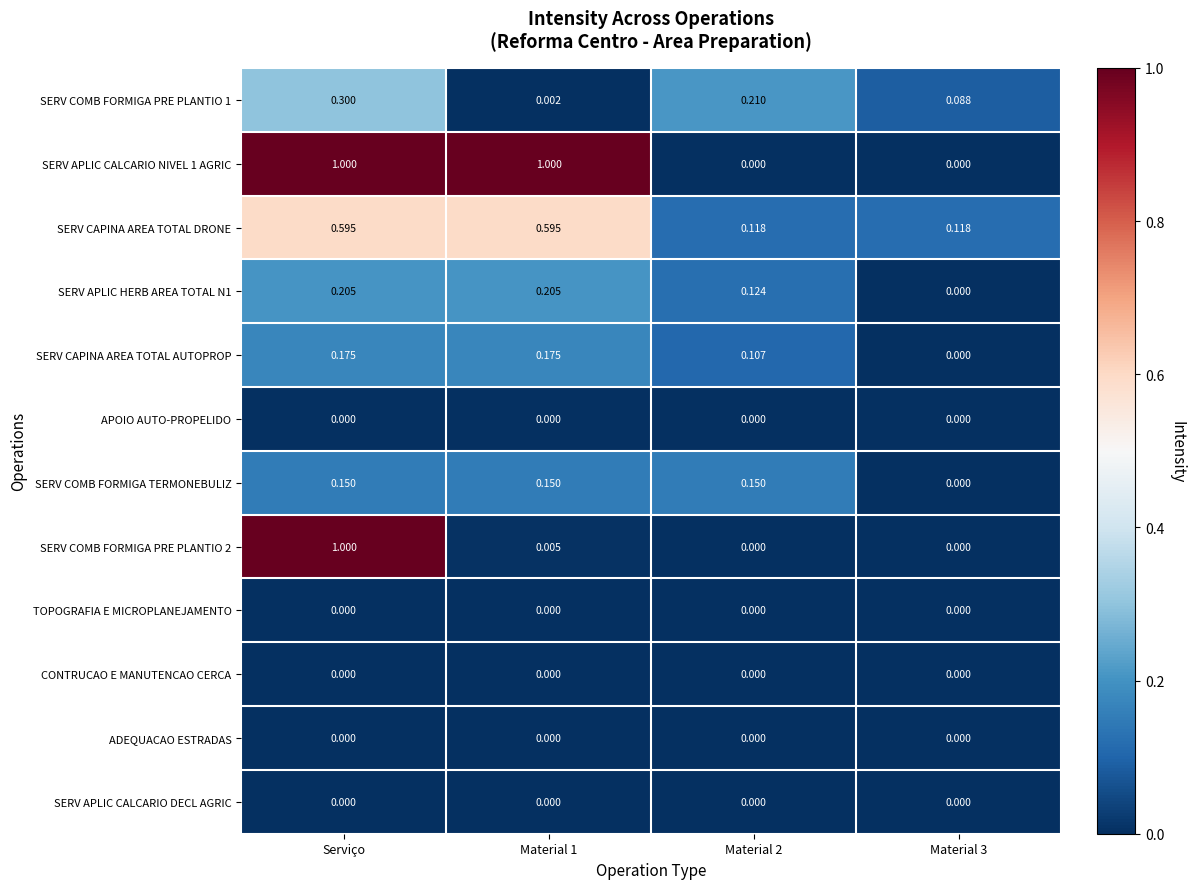

How many values in SERV APLIC CALCARIO NIVEL 1 AGRIC are above zero?

2